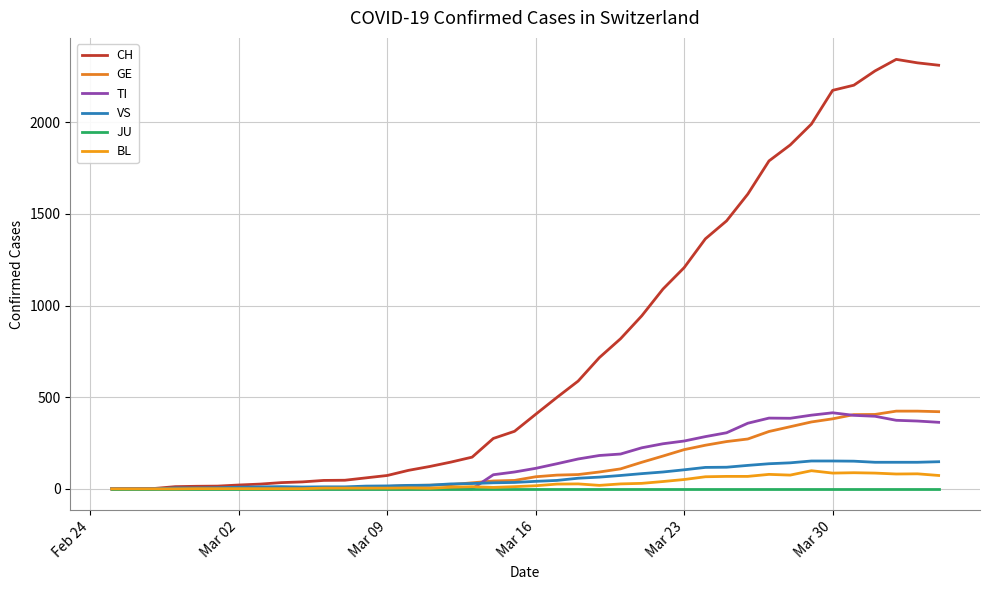

What is the value of the GE point at the 18th from the left?

33